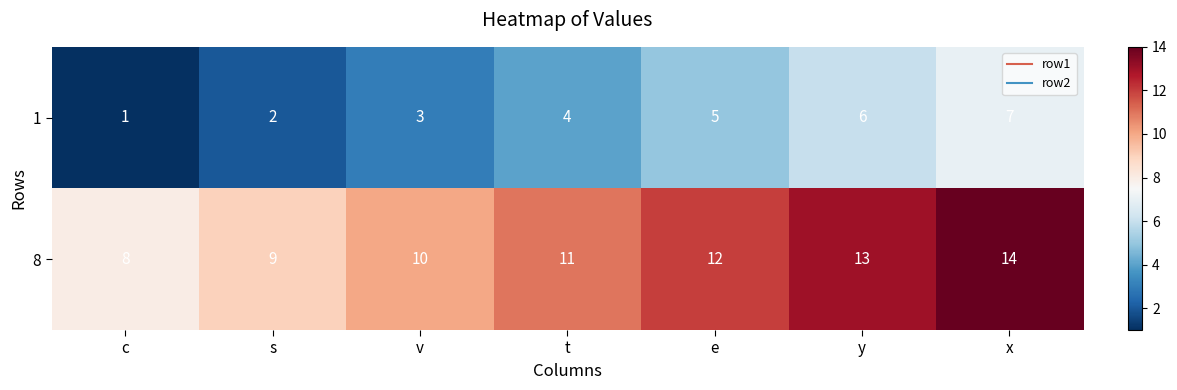

Is it true that 8 equals 19 at y?

False